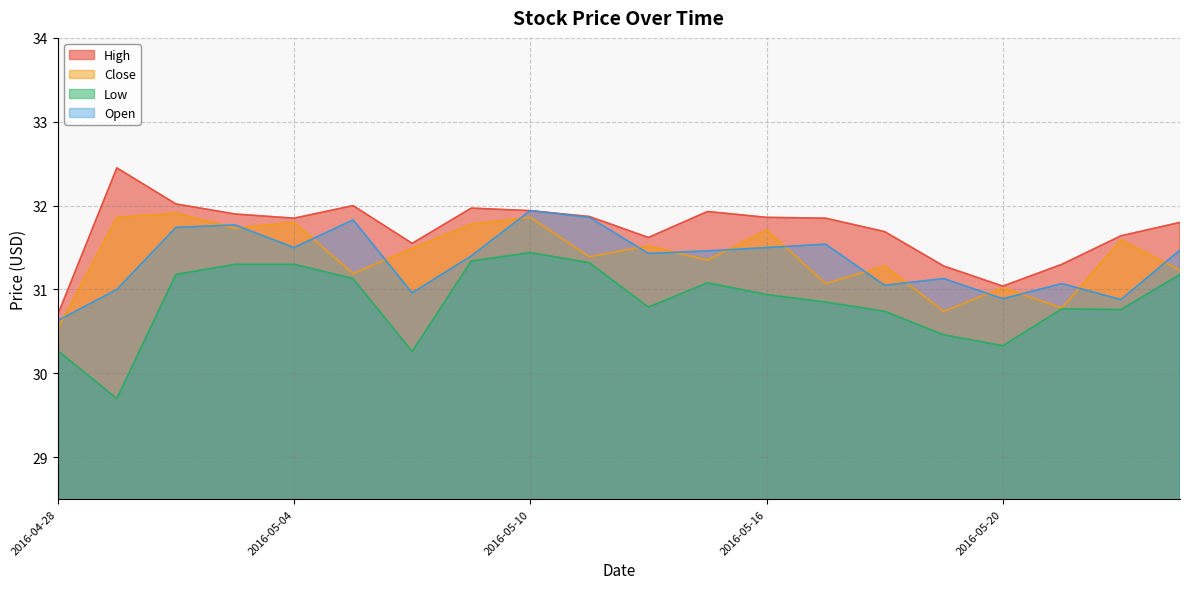

What position from the right is 2016-05-02?

18